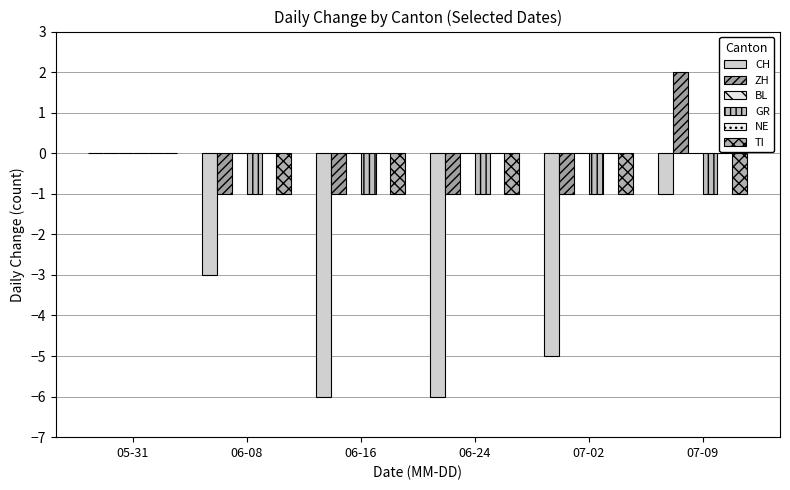

At which label is NE closest to 0?

05-31